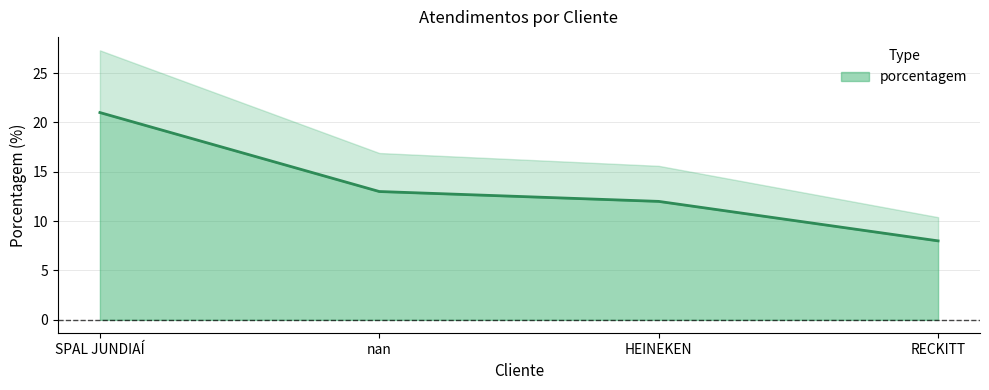

Is it true that the value at HEINEKEN is 4?

False